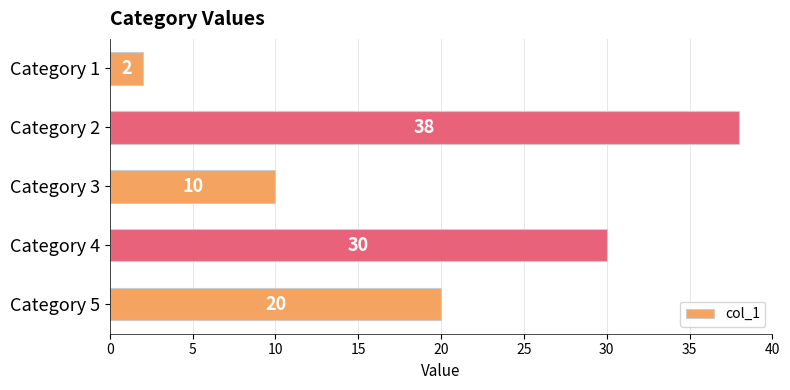

At which label is the value closest to 20?

Category 5